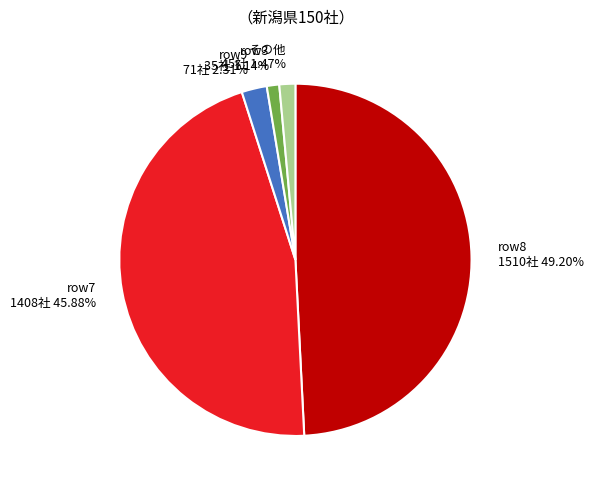

Is there any slice that represents more than half of the pie?

No